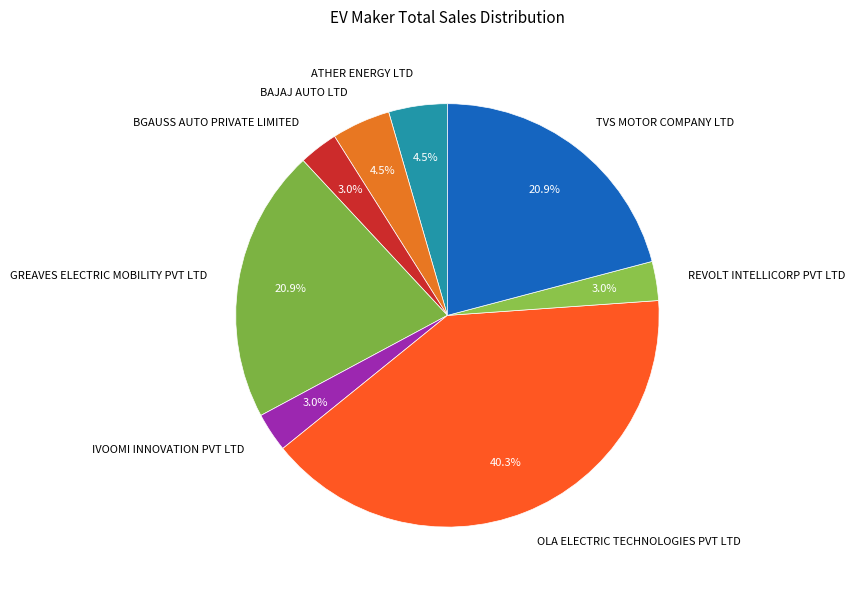

To the nearest percent, what is the difference between the GREAVES ELECTRIC MOBILITY PVT LTD and ATHER ENERGY LTD slice percentages?

16%